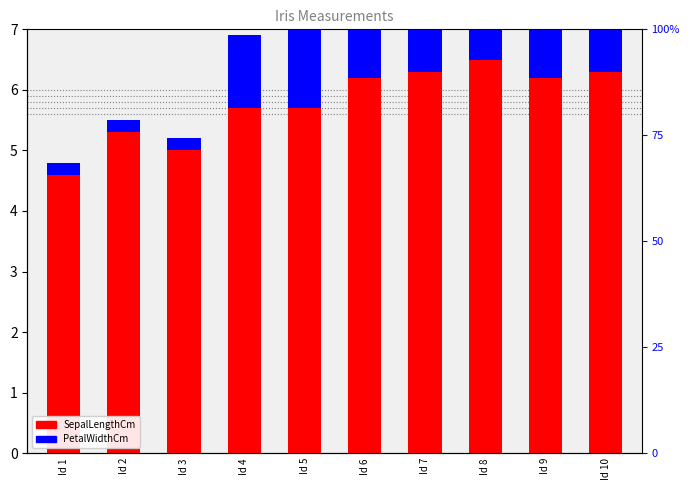

Which category has the highest value in the SepalLengthCm series?

Id 8